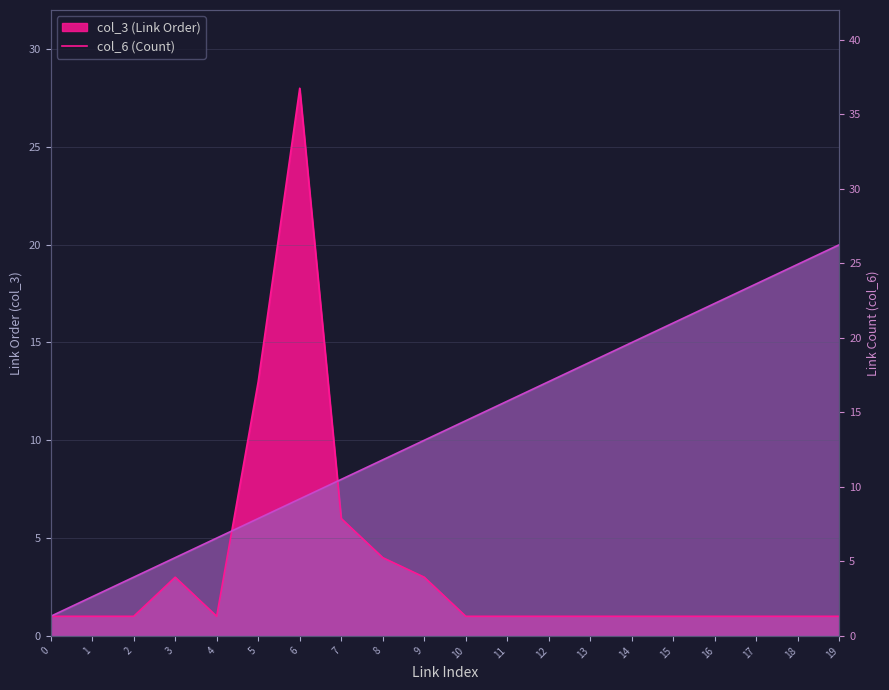

Between which two adjacent categories do col_3 and col_6 first intersect?

4 and 5